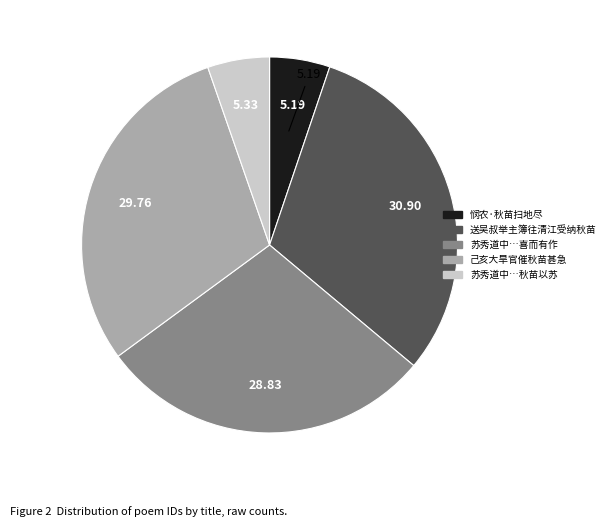

Does any single category account for the majority?

No